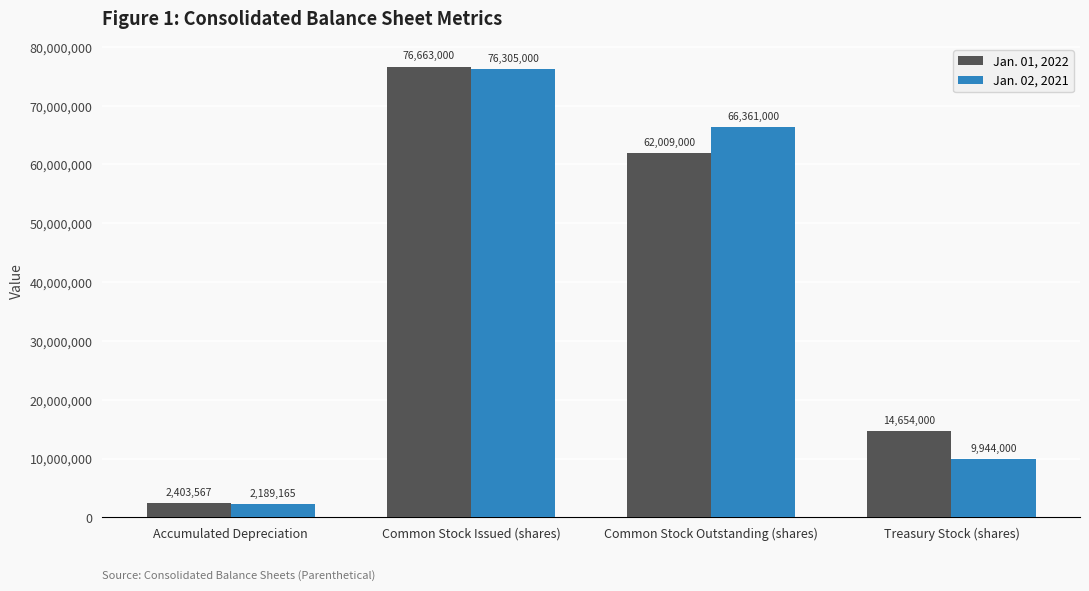

What is the sum of the Jan. 01, 2022 values at Common Stock Outstanding (shares) and Common Stock Issued (shares)?

138672000